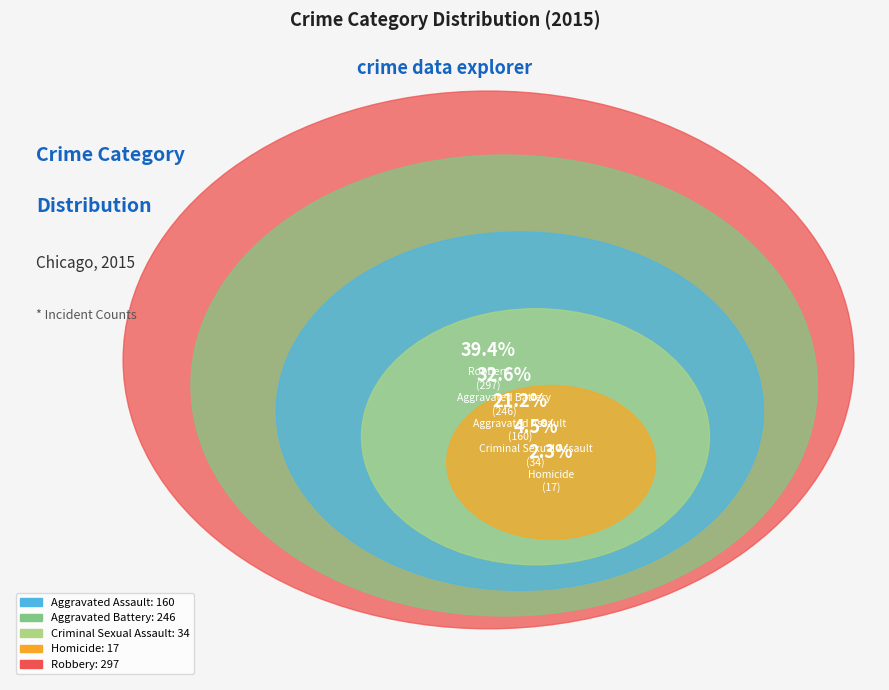

Combined, do Aggravated Assault and Criminal Sexual Assault account for over 50%?

No